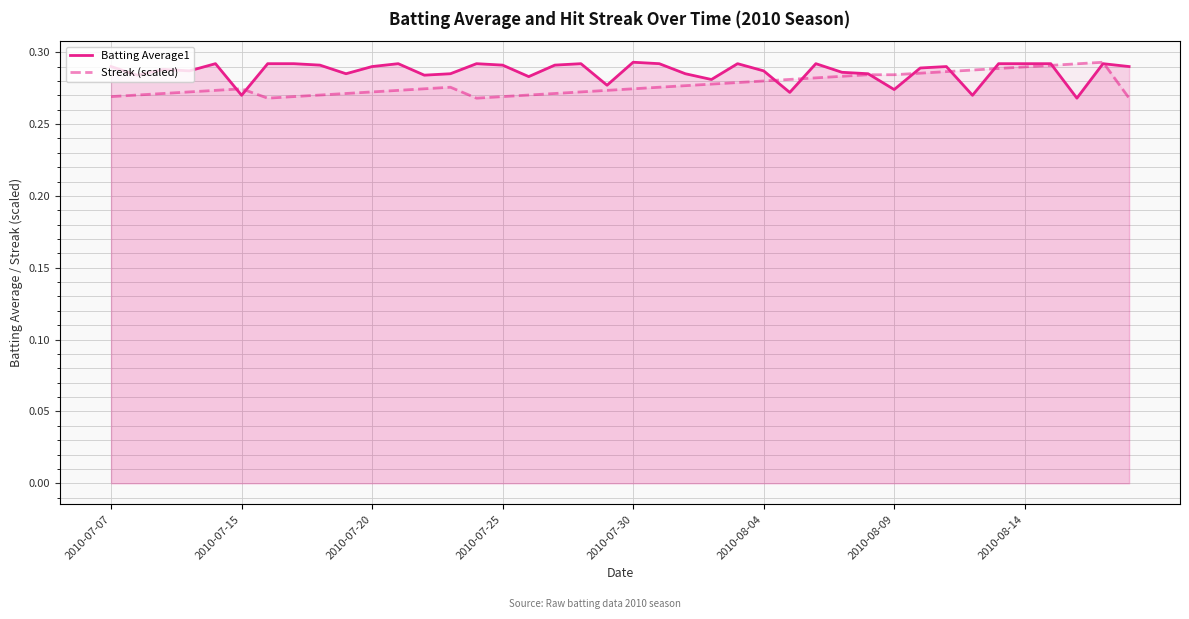

Is it true that Streak (scaled) equals 0.5 at 2010-07-20?

False